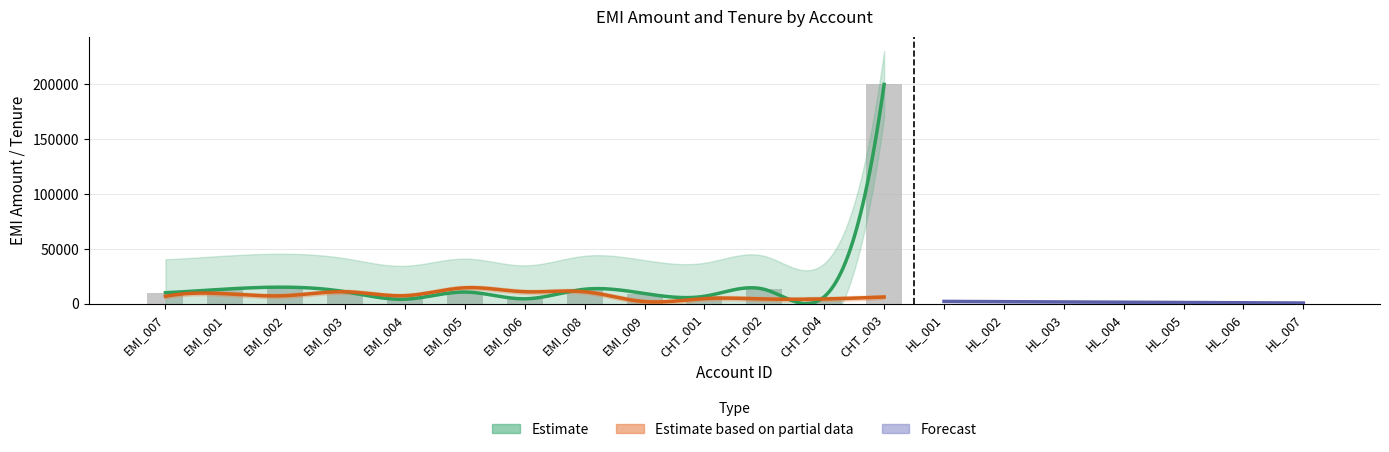

At which category does the chart reach its minimum across all series?

HL_001